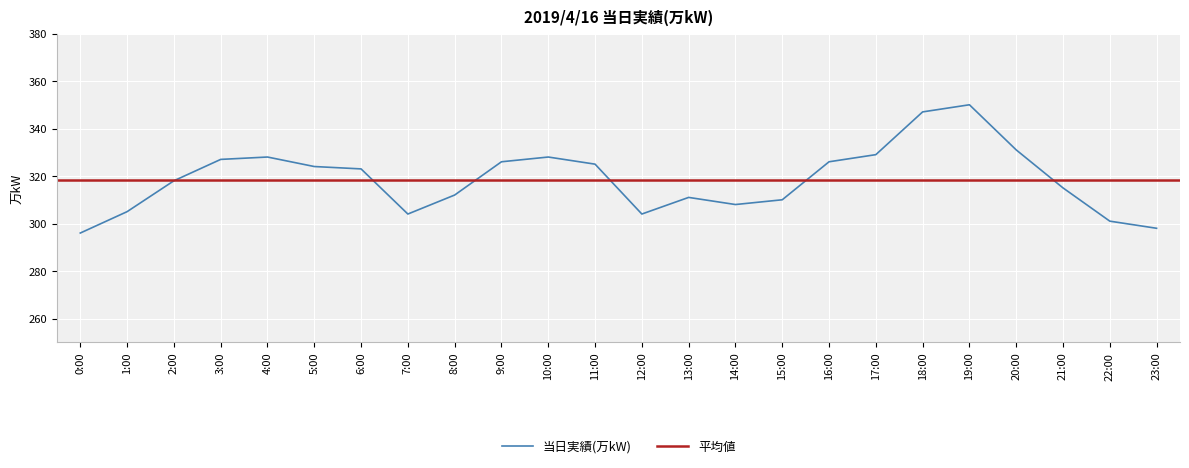

True or false: the data shows 312 at 8:00.

True